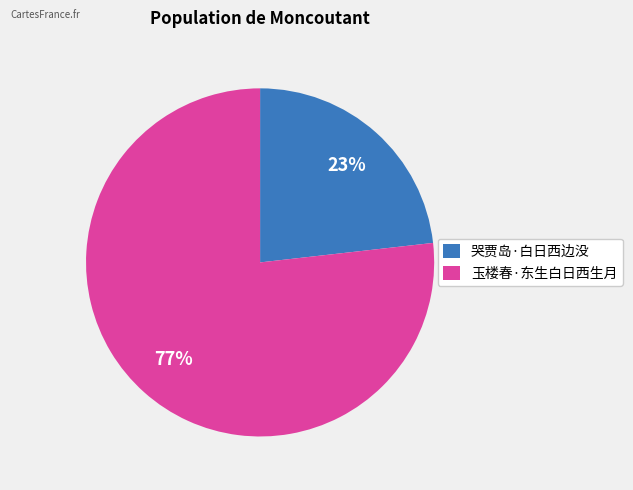

Is 哭贾岛·白日西边没 the majority of the pie?

No